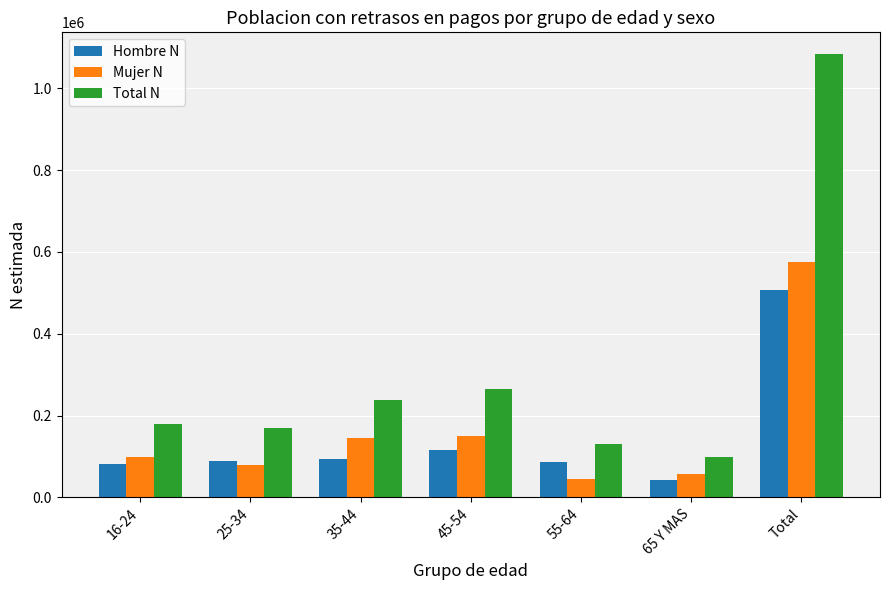

What are all the series names shown in the legend?

Hombre N, Mujer N, Total N